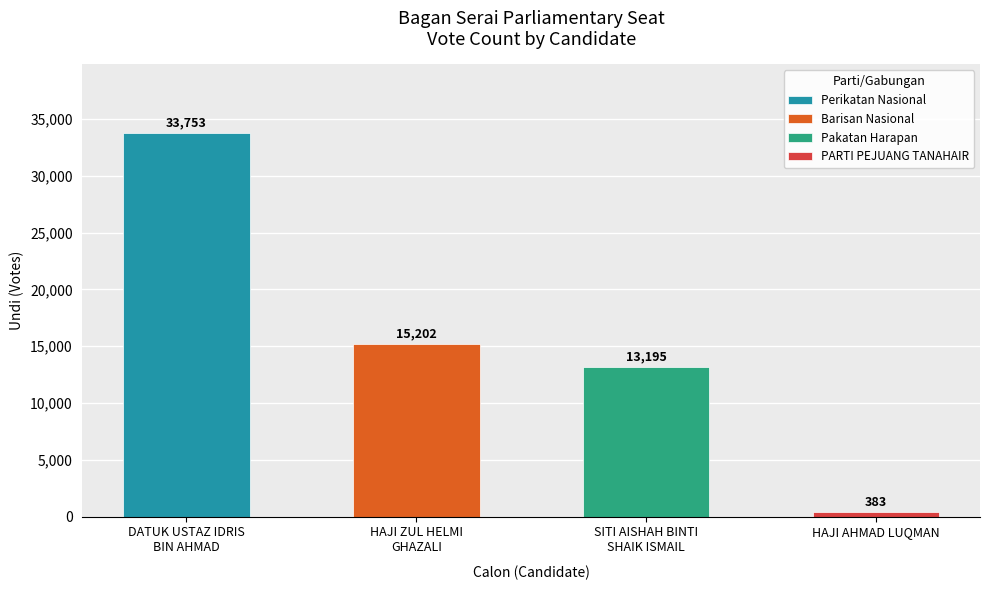

The value at HAJI AHMAD LUQMAN is 613. True or false?

False